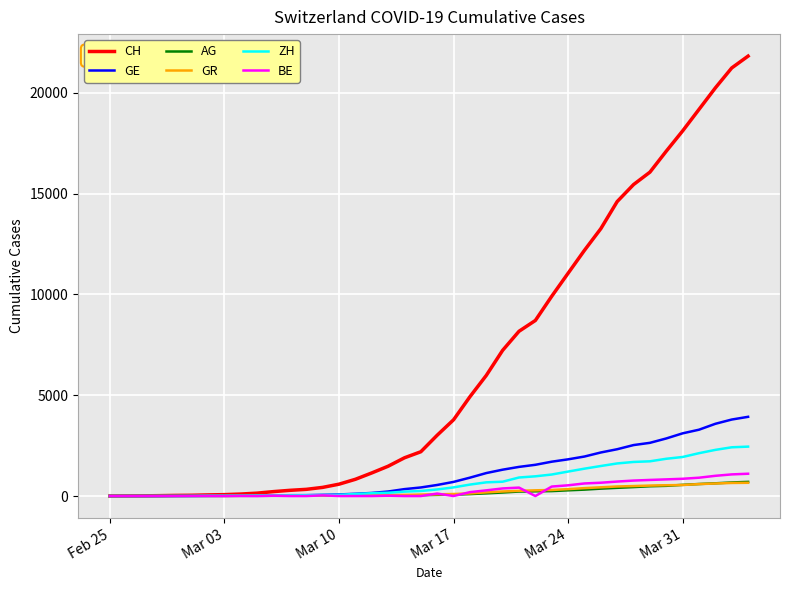

Which series has the largest total across all categories?

CH